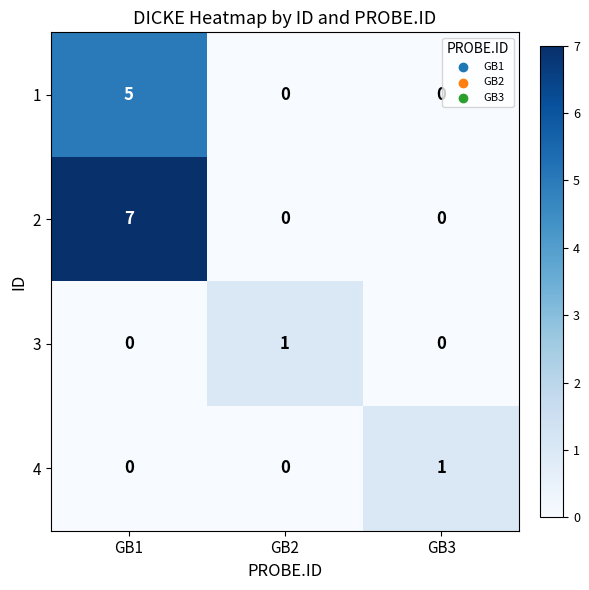

What is the sum of all 2 values?

7